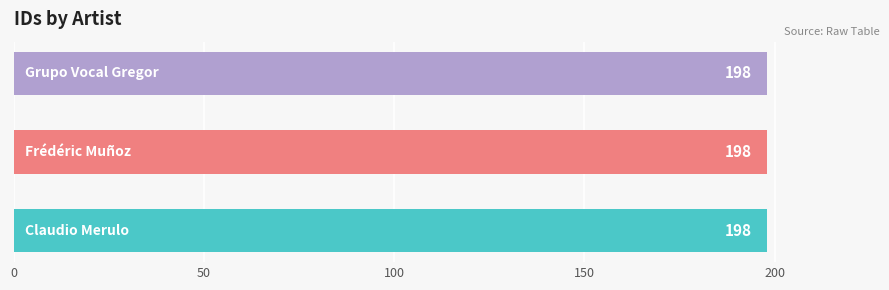

What is the label of the 2nd bar from the right?

Frédéric Muñoz